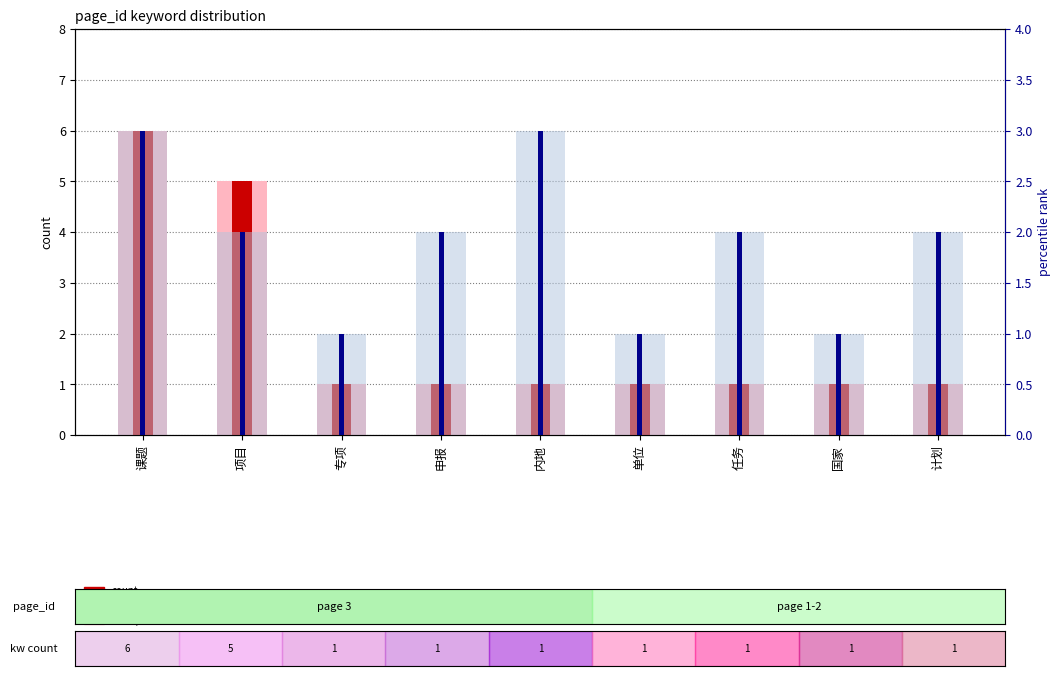

How many groups of bars are there?

9